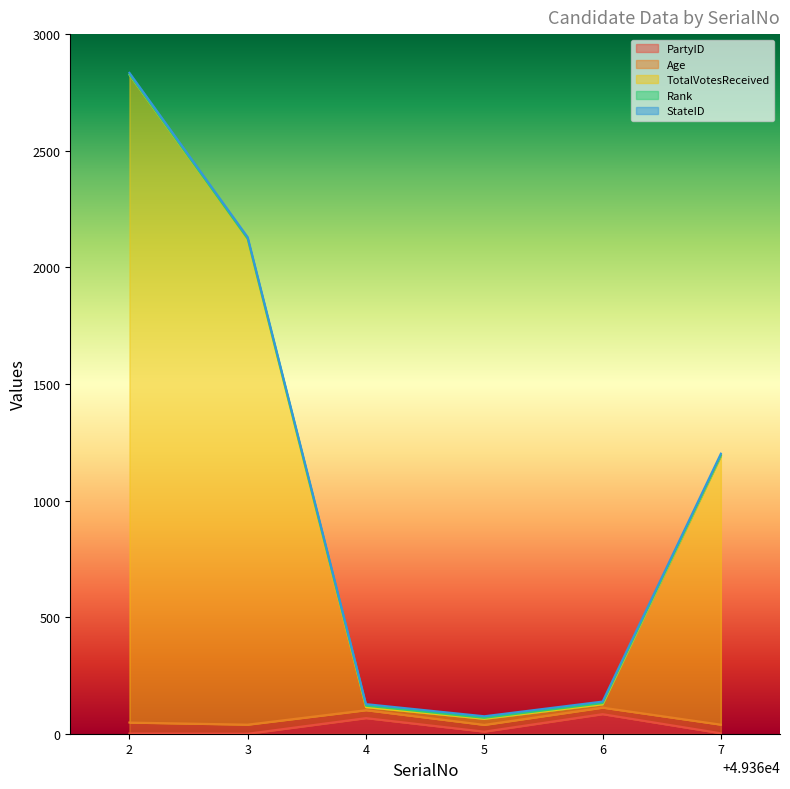

List the labels in order of StateID value, largest first.

49362, 49363, 49364, 49365, 49366, 49367